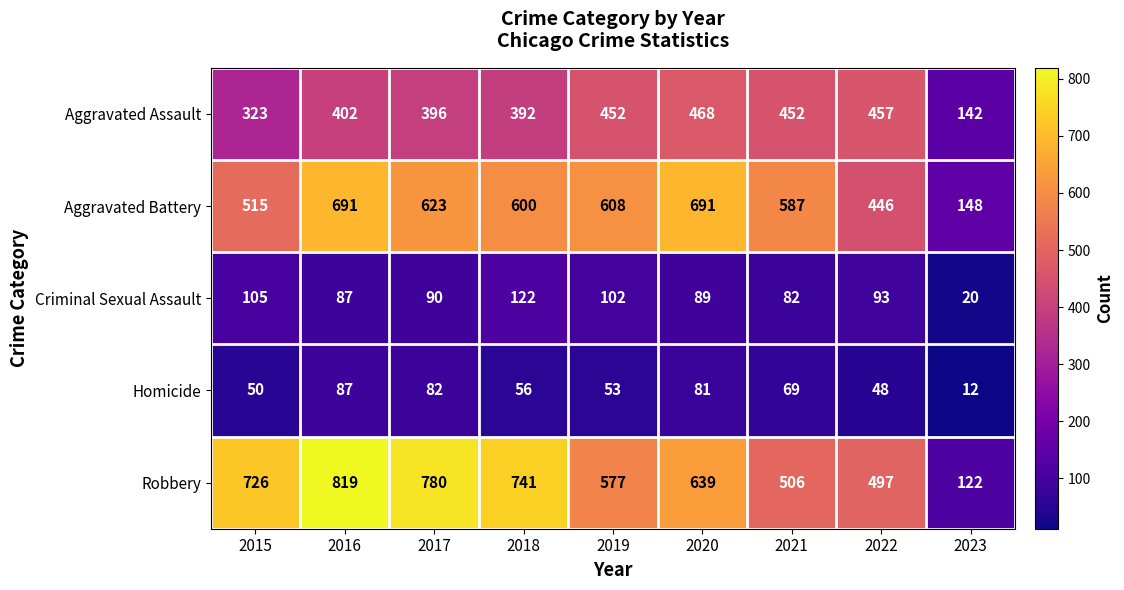

Count the number of data series in this chart.

5